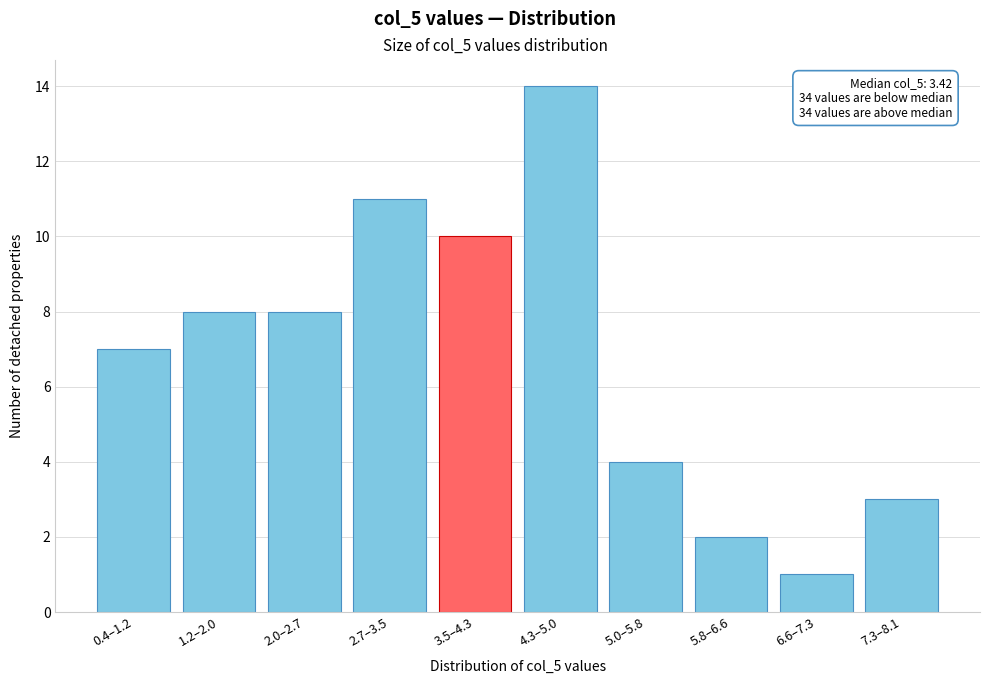

Reading right to left, what are all the values shown in this chart?

7.3–8.1=3	6.6–7.3=1	5.8–6.6=2	5.0–5.8=4	4.3–5.0=14	3.5–4.3=10	2.7–3.5=11	2.0–2.7=8	1.2–2.0=8	0.4–1.2=7